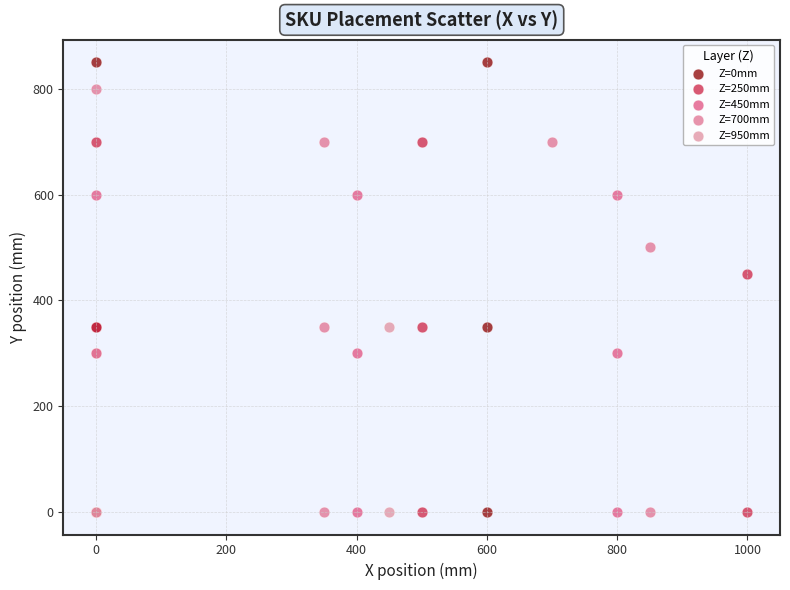

What are all the series names shown in the legend?

Z=0mm, Z=250mm, Z=450mm, Z=700mm, Z=950mm